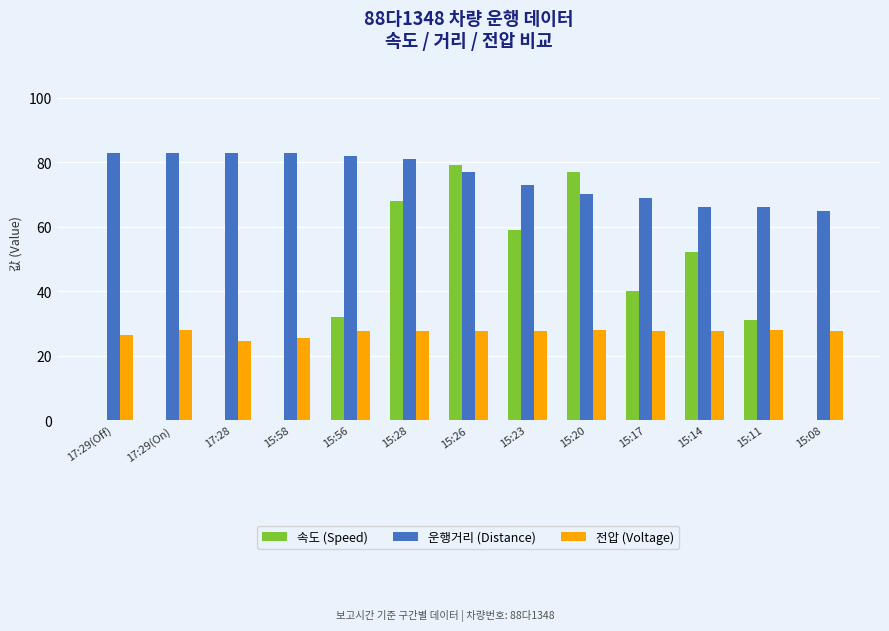

Is it true that 운행거리 (Distance) equals 94.3 at 15:17?

False